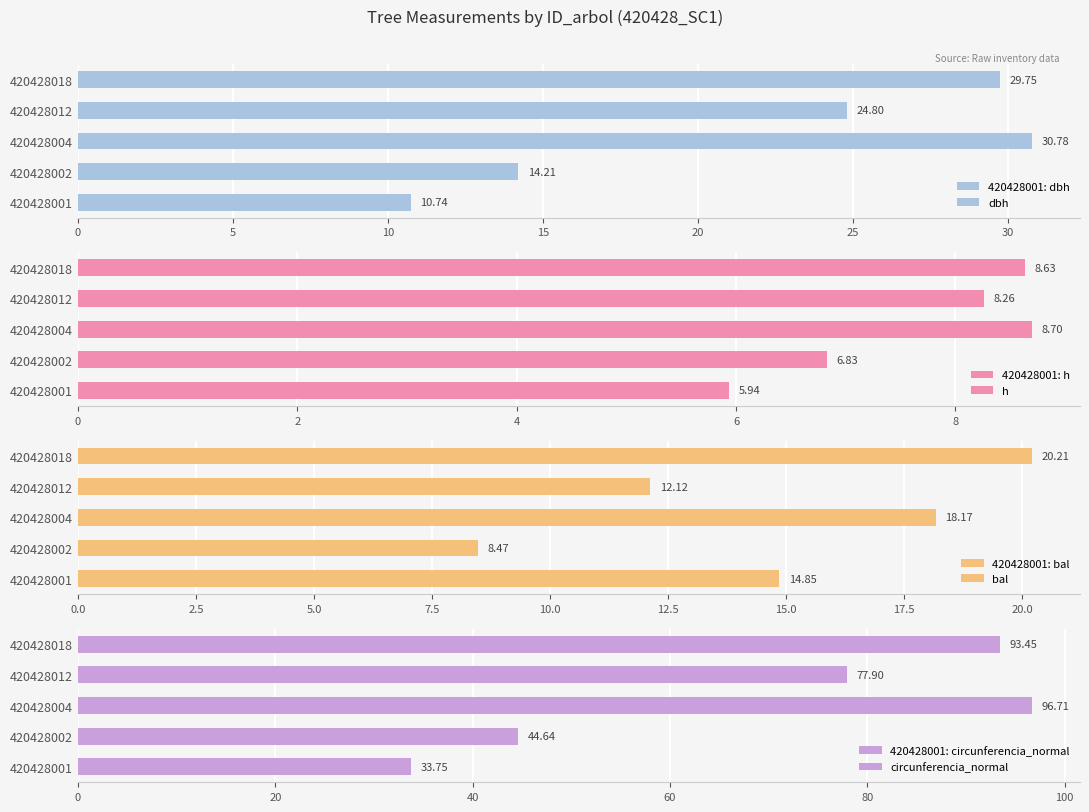

What is the highest value of the circunferencia_normal series?

96.7